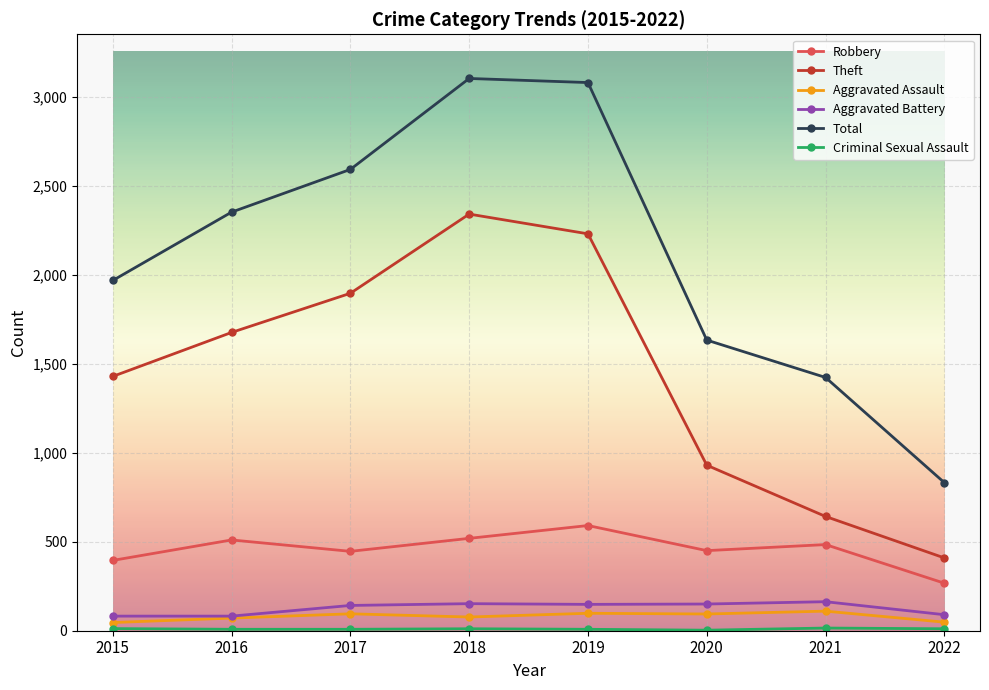

What is the average value of the Robbery series?

458